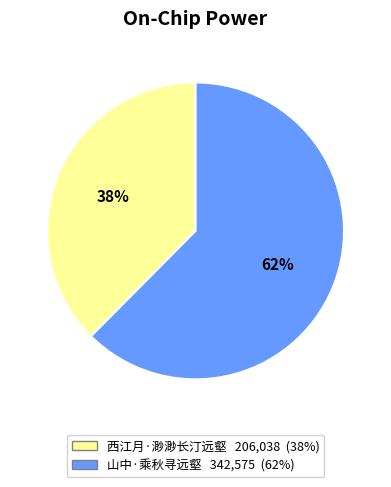

Is 西江月·渺渺长汀远壑 the majority of the pie?

No